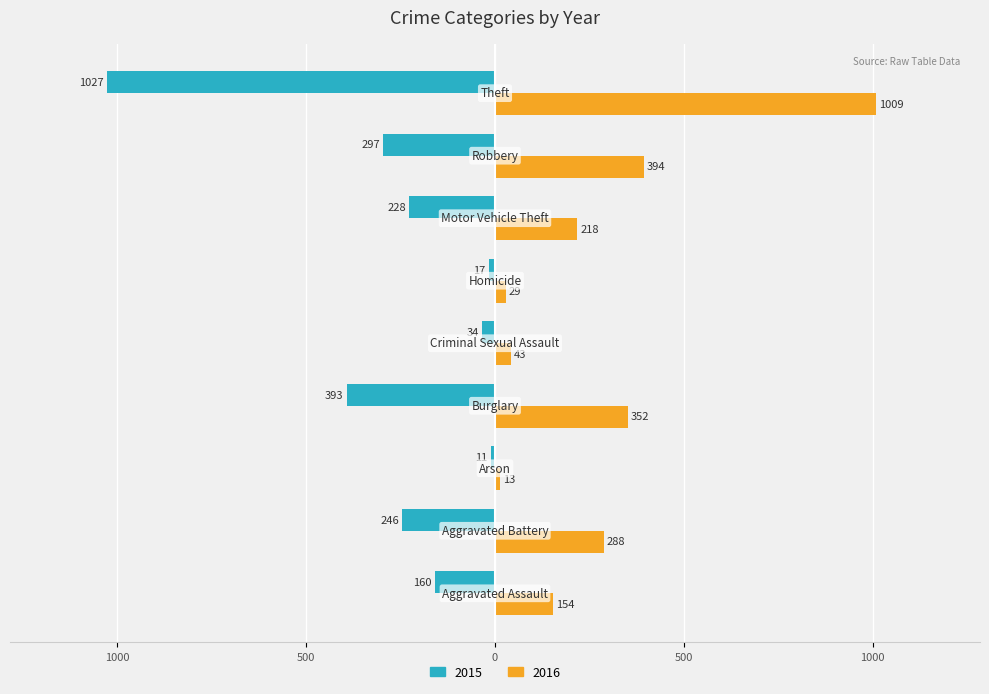

What is the average value of the 2015 series?

-268